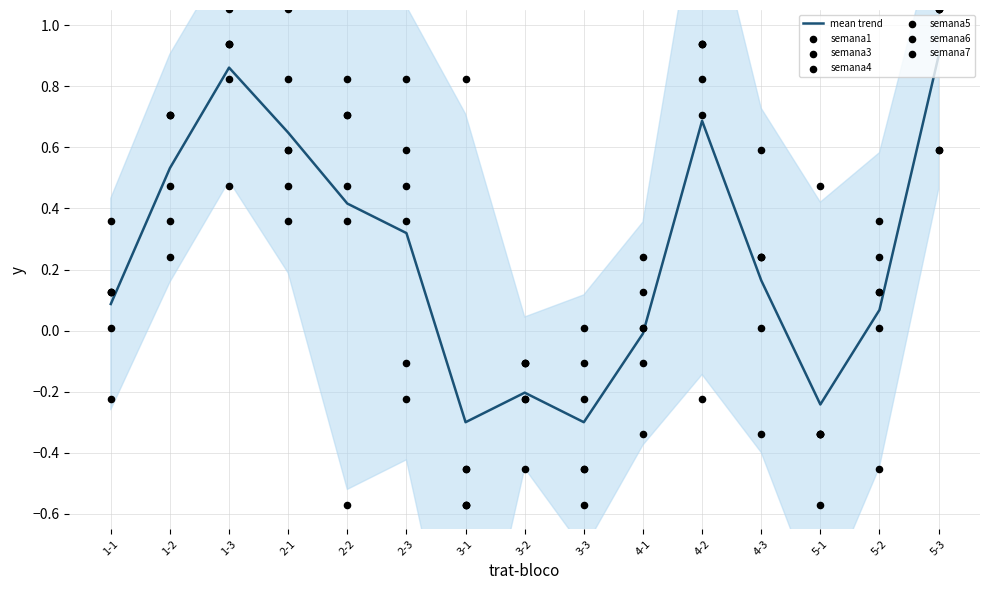

What is the total value across all series at 5-3?

5.4